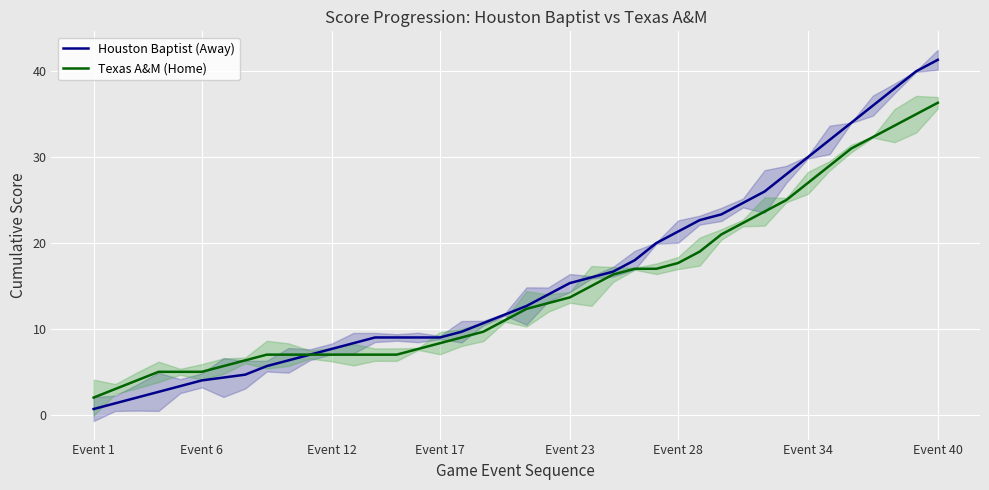

True or false: Texas A&M (Home) has a value of 7.0 at 14.

True